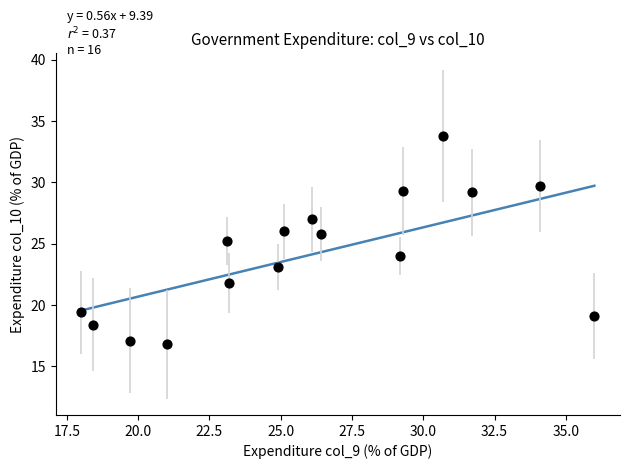

What is the range of Y values (max minus min)?

17.0